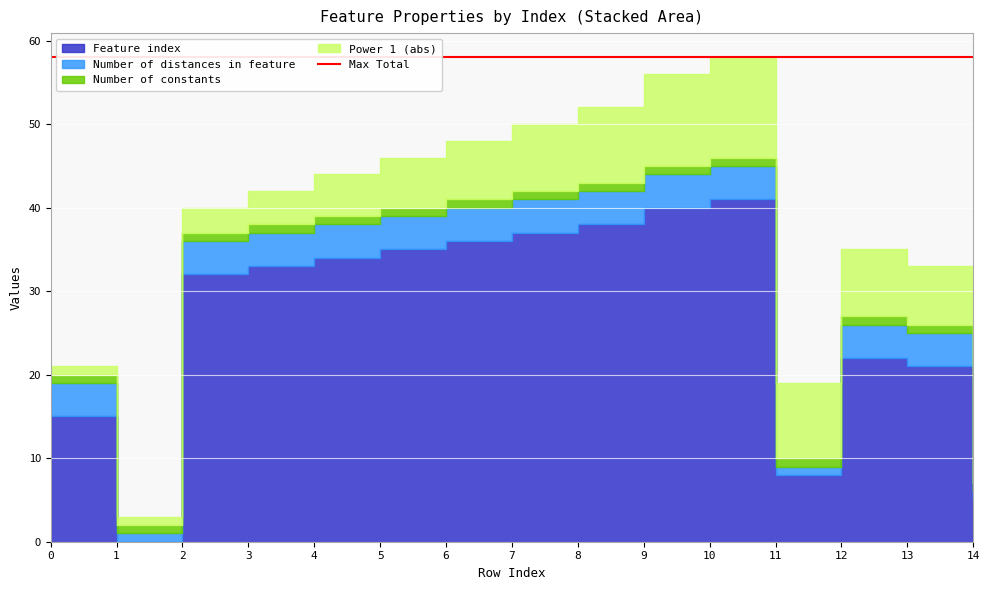

How many times do Number of constants and Feature index cross each other?

2